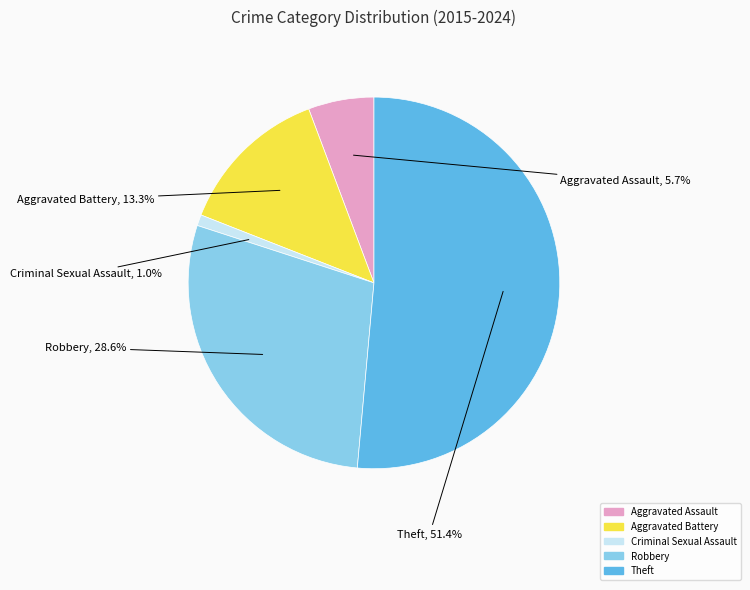

How many segments does this pie chart have?

5